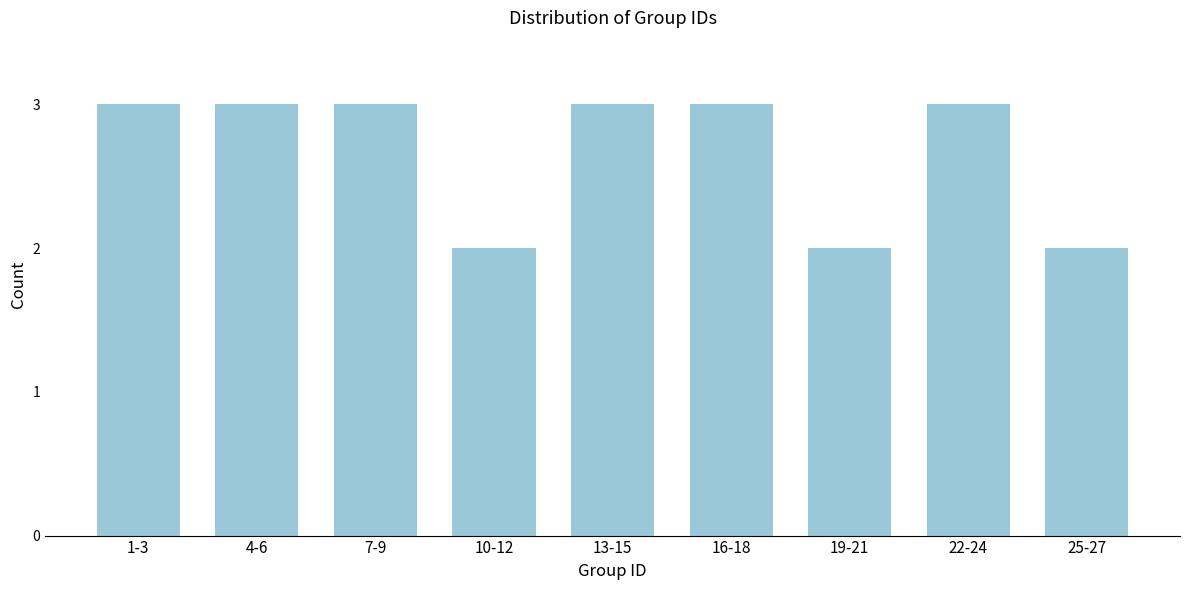

Reading right to left, extract all data points from this chart.

25-27=2	22-24=3	19-21=2	16-18=3	13-15=3	10-12=2	7-9=3	4-6=3	1-3=3